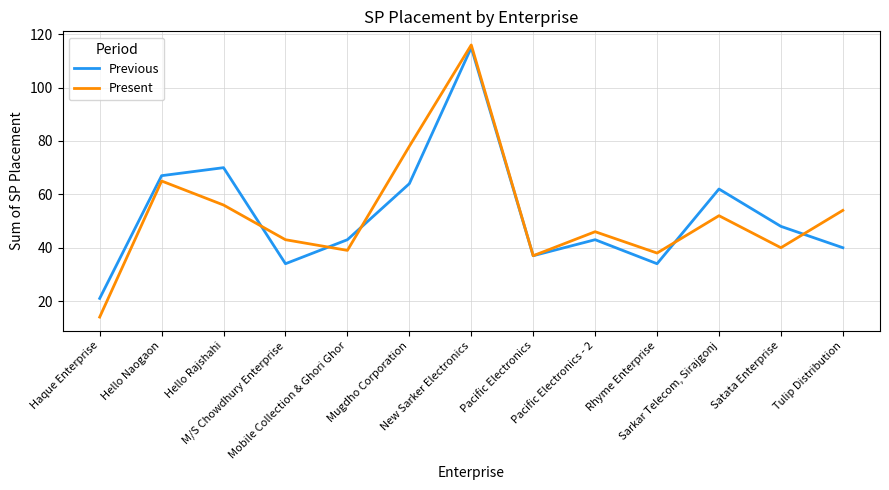

Which series has the largest range (max minus min)?

Present